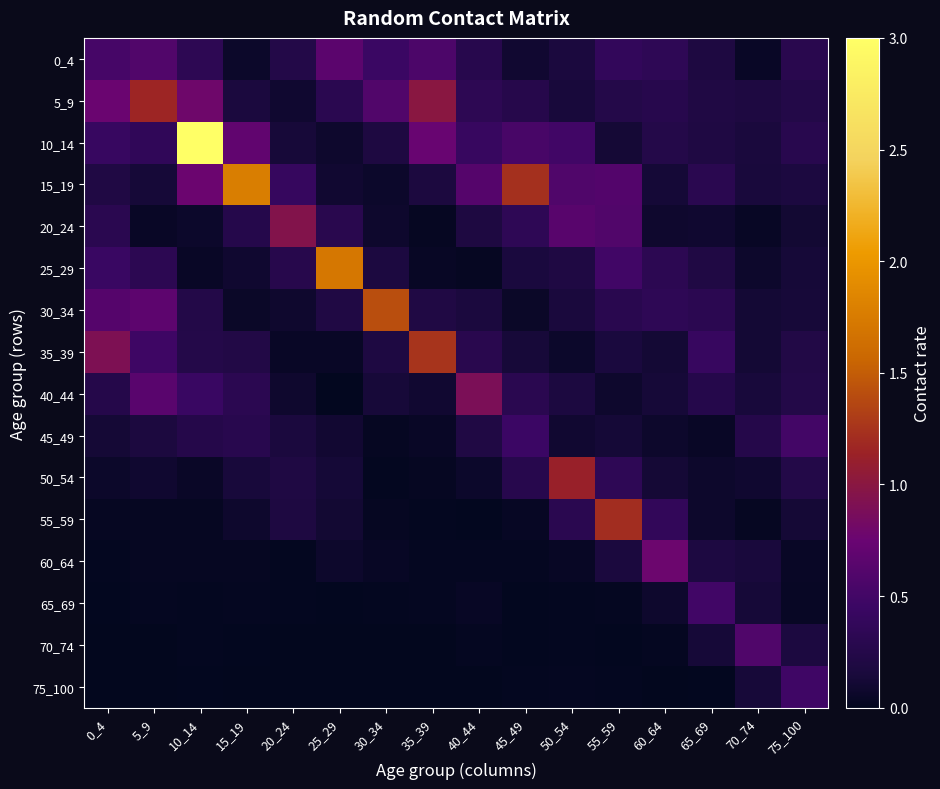

At how many categories does at least one series exceed 0?

16